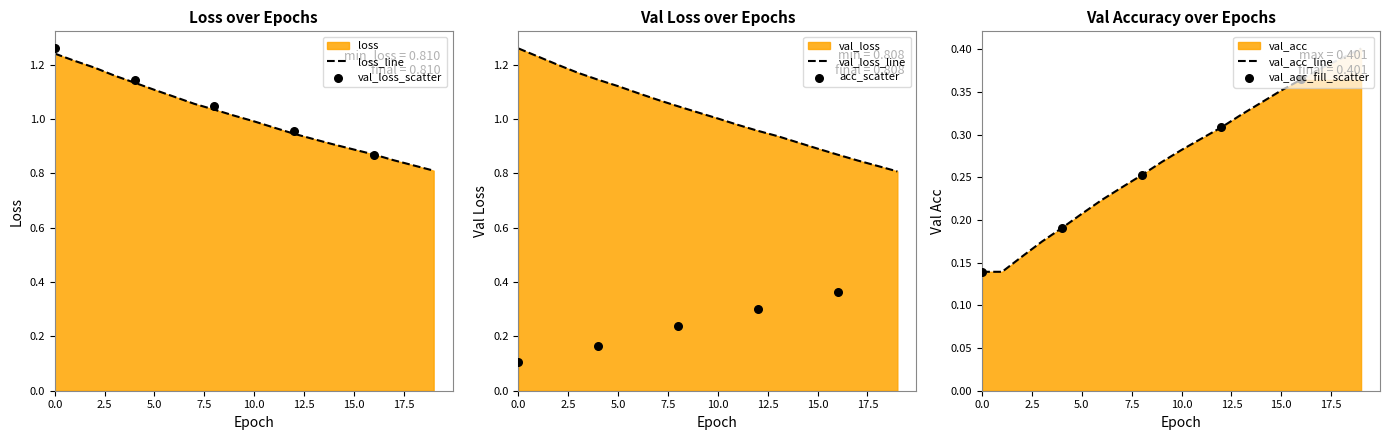

Which series reaches the maximum Y coordinate?

val_loss